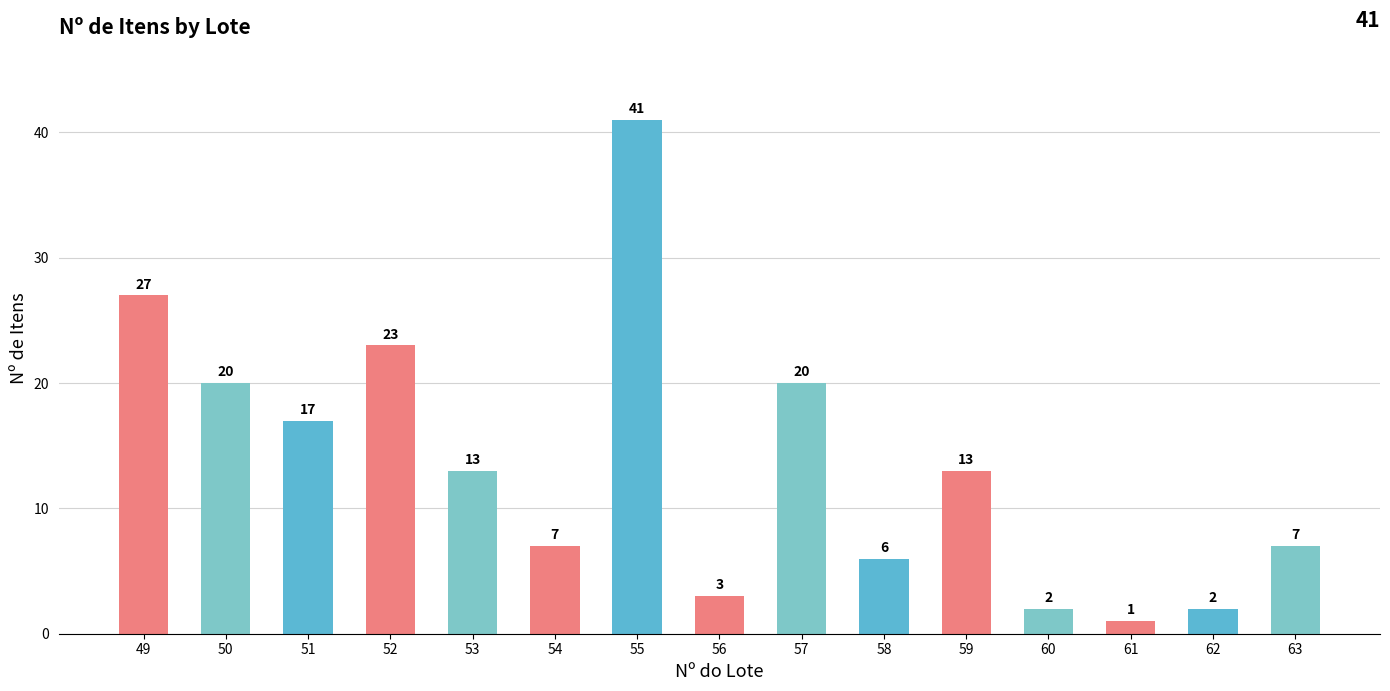

The value at 54 is 3. True or false?

False